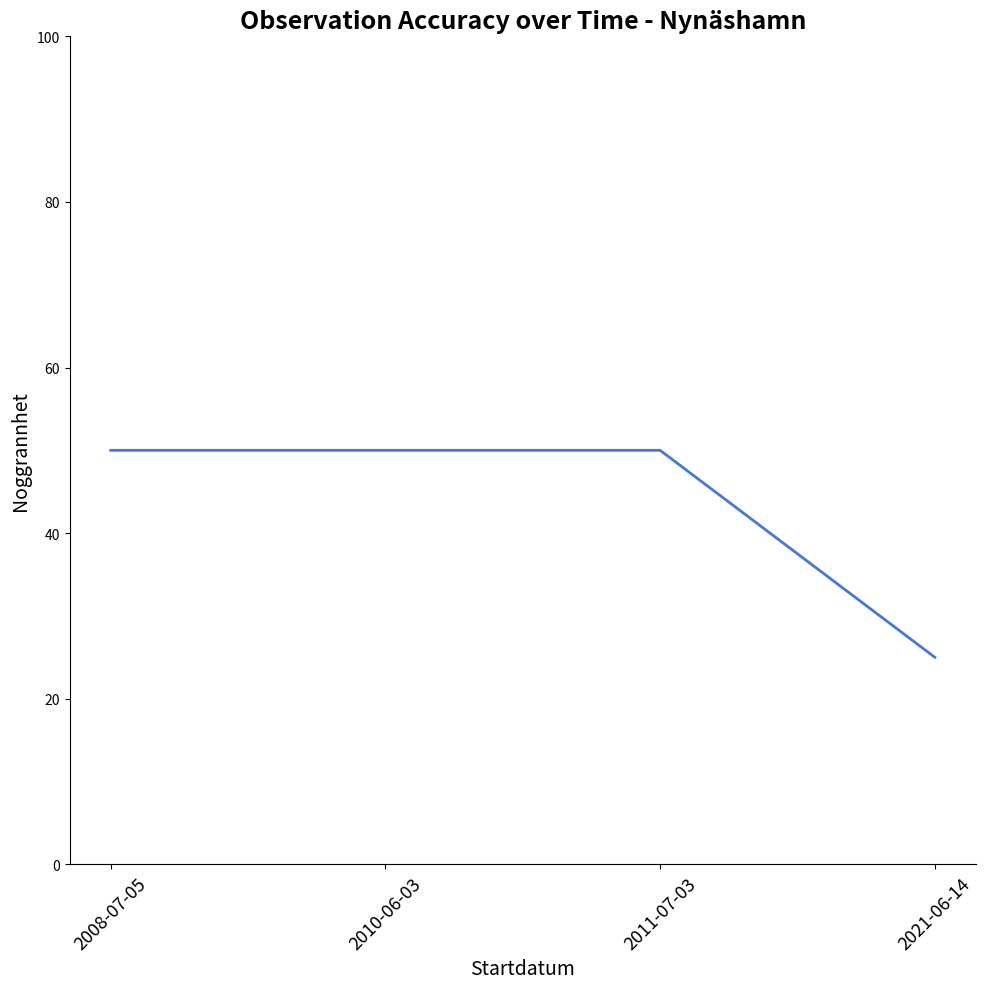

What is the ratio of the value at 2008-07-05 to the value at 2010-06-03?

1.0